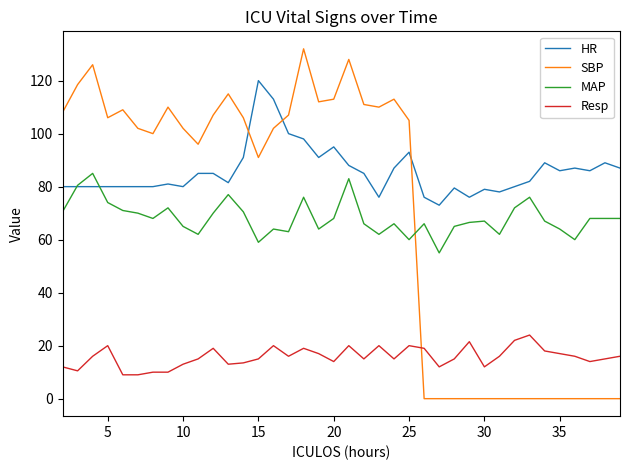

What is the average value of the MAP series?

68.2